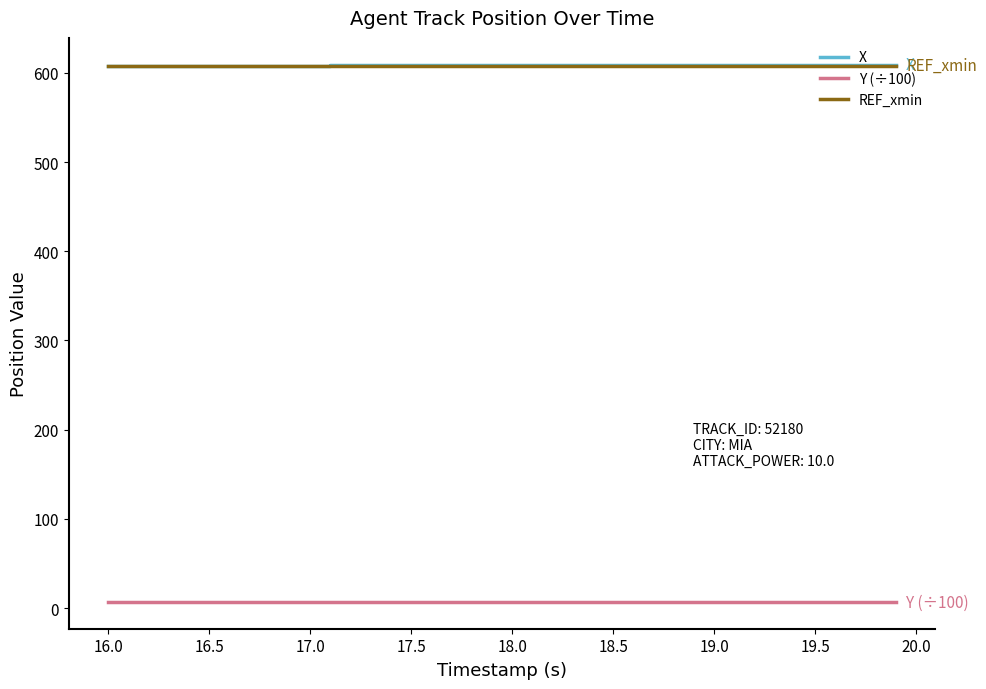

What is the greatest value displayed?

609.1